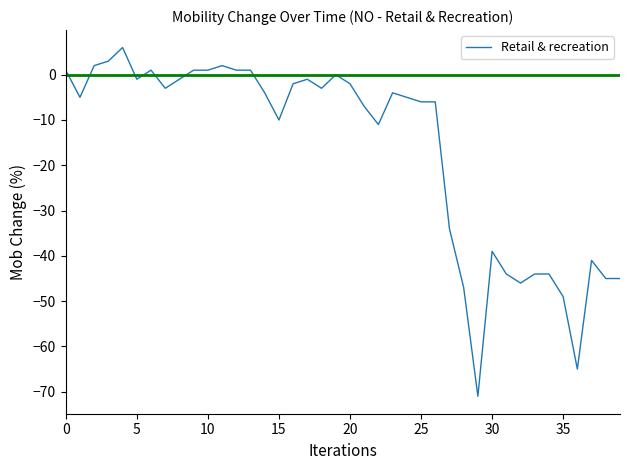

What is the sum of all values?

-666